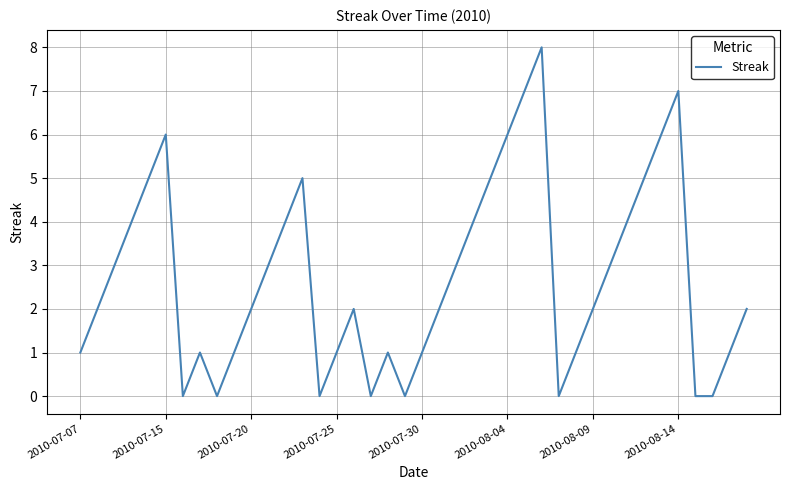

What is the difference between the maximum and minimum values?

8